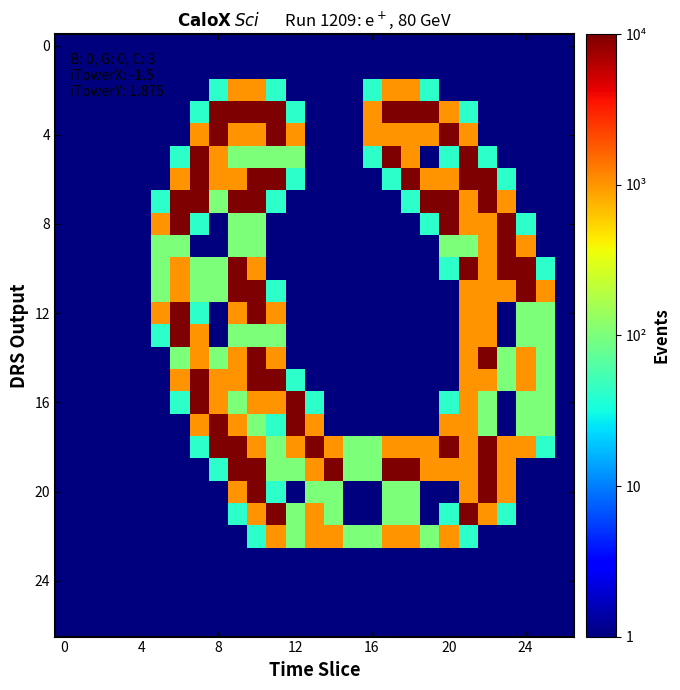

What is the greatest value displayed?

2.0